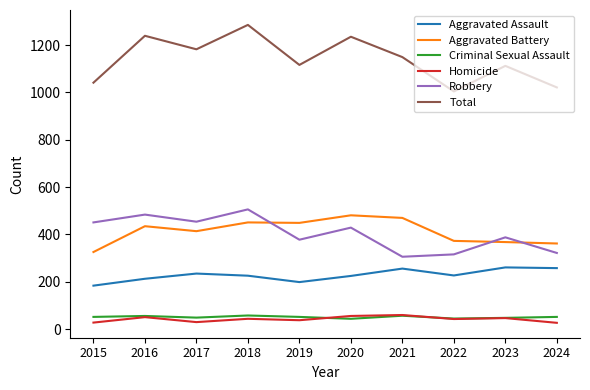

What is the greatest value displayed?

1285